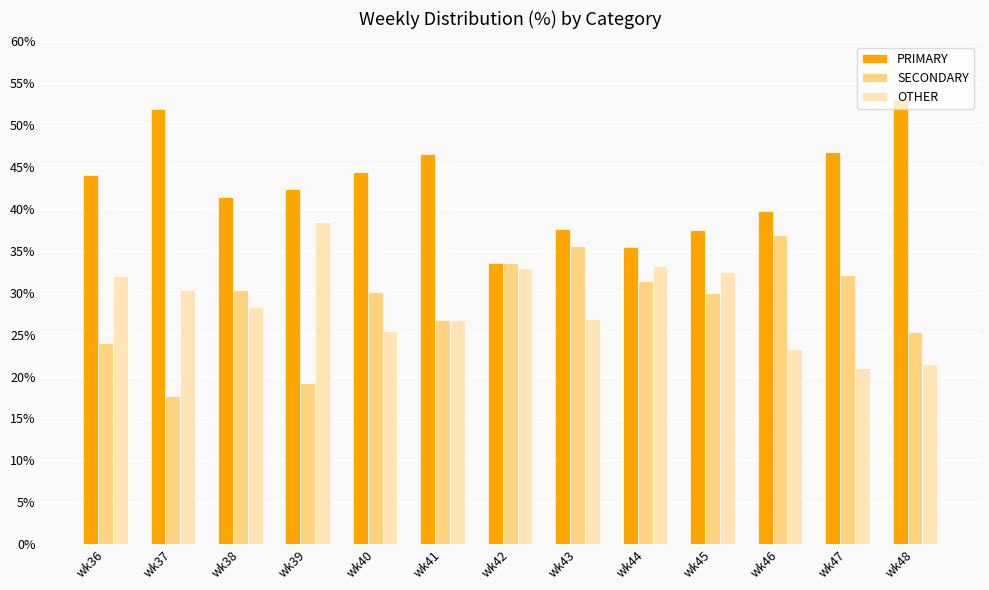

What is the total value across all series at wk46?

100.0